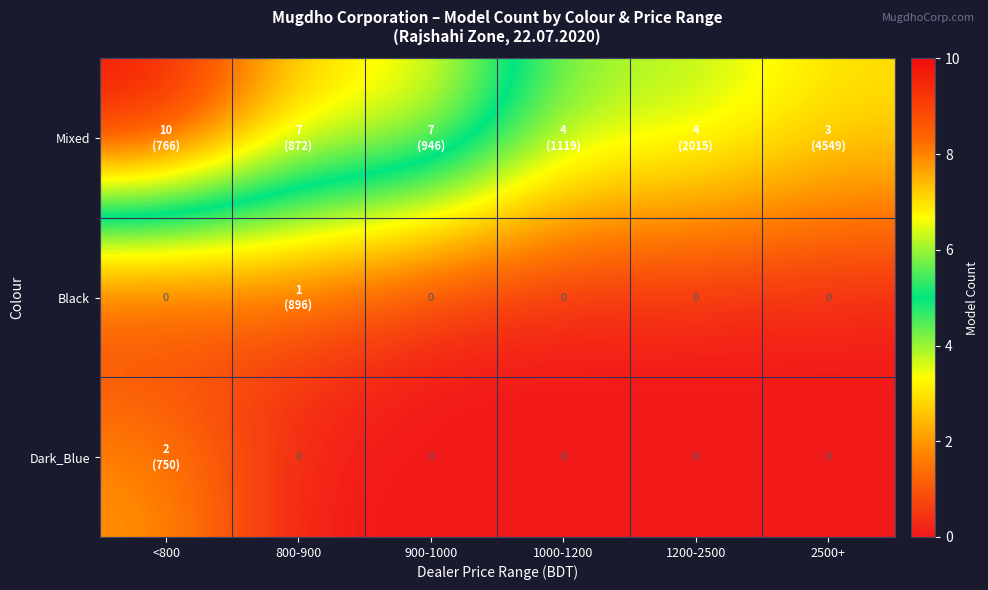

What is the greatest value displayed?

10